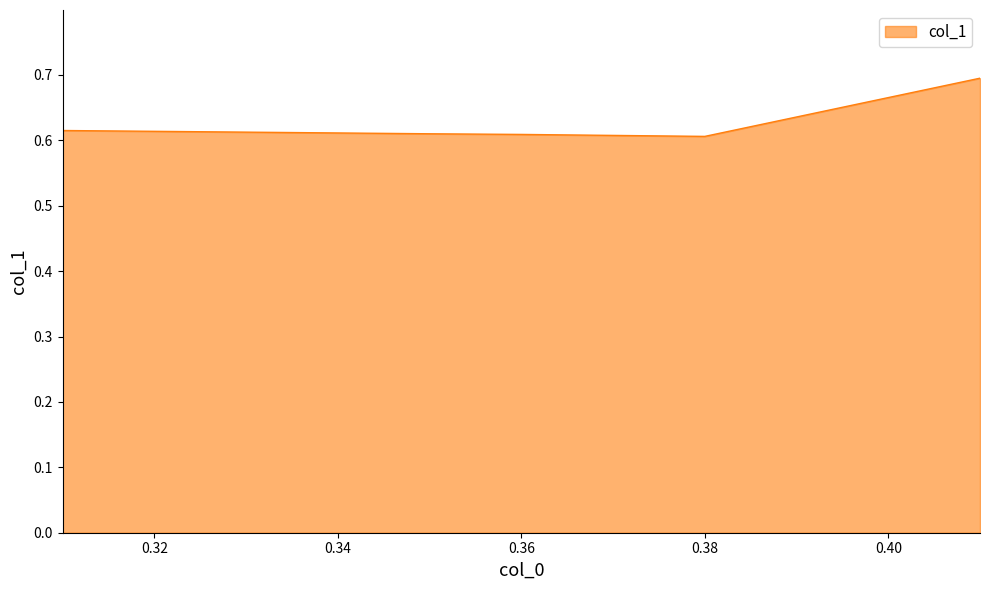

What is the greatest value displayed?

0.7